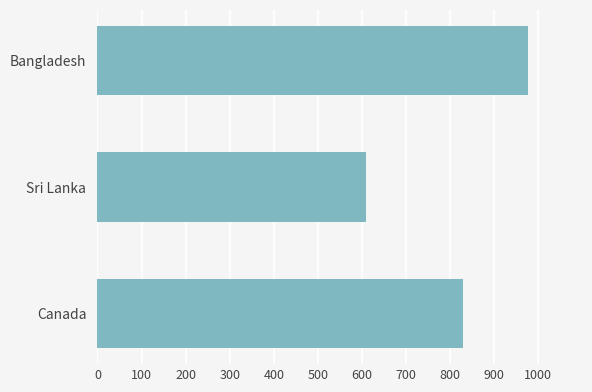

Reading top to bottom, extract all data points from this chart.

977	609	829